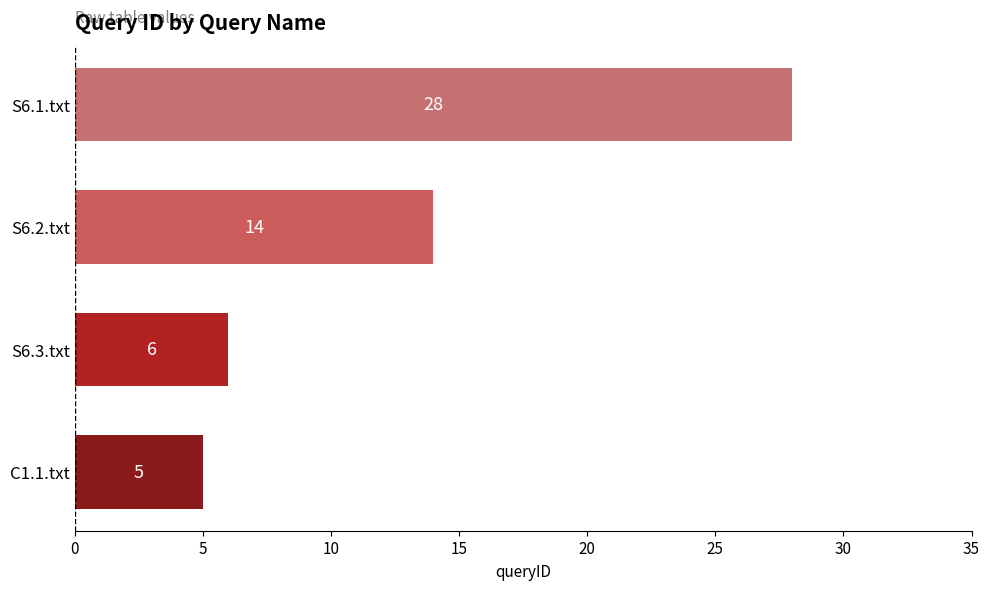

Reading bottom to top, transcribe all the data shown in this chart.

5	6	14	28